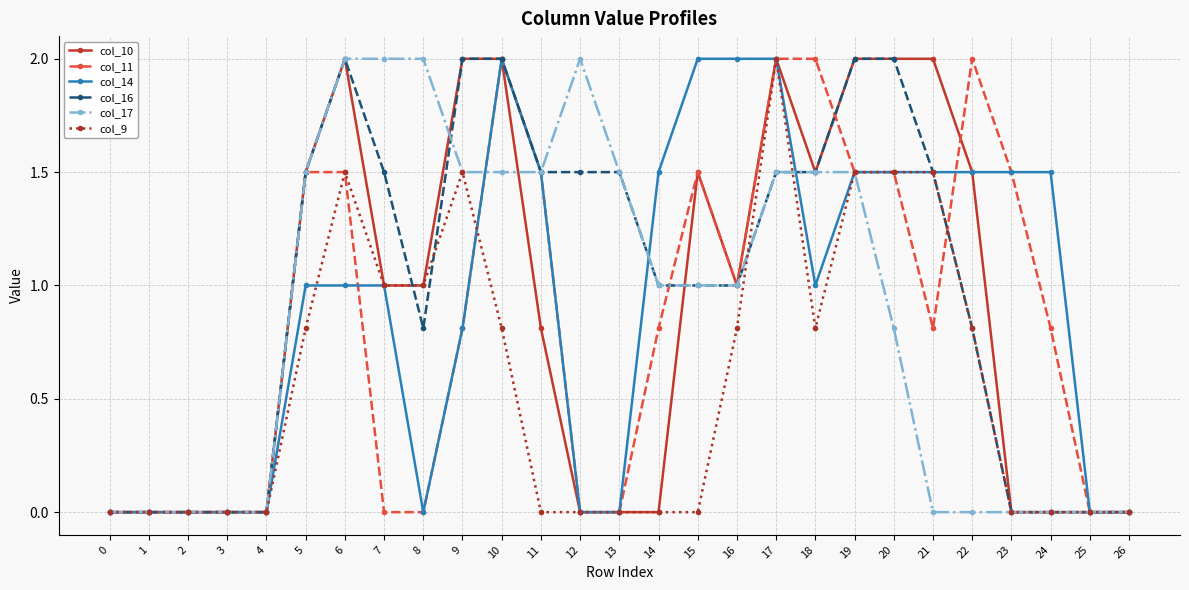

Reading right to left, extract all data points from this chart.

col_10: 26=0.0	25=0.0	24=0.0	23=0.0	22=1.5	21=2.0	20=2.0	19=2.0	18=1.5	17=2.0	16=1.0	15=1.5	14=0.0	13=0.0	12=0.0	11=0.8	10=2.0	9=2.0	8=1.0	7=1.0	6=2.0	5=1.5	4=0.0	3=0.0	2=0.0	1=0.0	0=0.0
col_11: 26=0.0	25=0.0	24=0.8	23=1.5	22=2.0	21=0.8	20=1.5	19=1.5	18=2.0	17=2.0	16=1.0	15=1.5	14=0.8	13=0.0	12=0.0	11=1.5	10=2.0	9=0.8	8=0.0	7=0.0	6=1.5	5=1.5	4=0.0	3=0.0	2=0.0	1=0.0	0=0.0
col_14: 26=0.0	25=0.0	24=1.5	23=1.5	22=1.5	21=1.5	20=1.5	19=1.5	18=1.0	17=2.0	16=2.0	15=2.0	14=1.5	13=0.0	12=0.0	11=1.5	10=2.0	9=0.8	8=0.0	7=1.0	6=1.0	5=1.0	4=0.0	3=0.0	2=0.0	1=0.0	0=0.0
col_16: 26=0.0	25=0.0	24=0.0	23=0.0	22=0.8	21=1.5	20=2.0	19=2.0	18=1.5	17=1.5	16=1.0	15=1.0	14=1.0	13=1.5	12=1.5	11=1.5	10=2.0	9=2.0	8=0.8	7=1.5	6=2.0	5=1.5	4=0.0	3=0.0	2=0.0	1=0.0	0=0.0
col_17: 26=0.0	25=0.0	24=0.0	23=0.0	22=0.0	21=0.0	20=0.8	19=1.5	18=1.5	17=1.5	16=1.0	15=1.0	14=1.0	13=1.5	12=2.0	11=1.5	10=1.5	9=1.5	8=2.0	7=2.0	6=2.0	5=1.5	4=0.0	3=0.0	2=0.0	1=0.0	0=0.0
col_9: 26=0.0	25=0.0	24=0.0	23=0.0	22=0.8	21=1.5	20=1.5	19=1.5	18=0.8	17=2.0	16=0.8	15=0.0	14=0.0	13=0.0	12=0.0	11=0.0	10=0.8	9=1.5	8=1.0	7=1.0	6=1.5	5=0.8	4=0.0	3=0.0	2=0.0	1=0.0	0=0.0